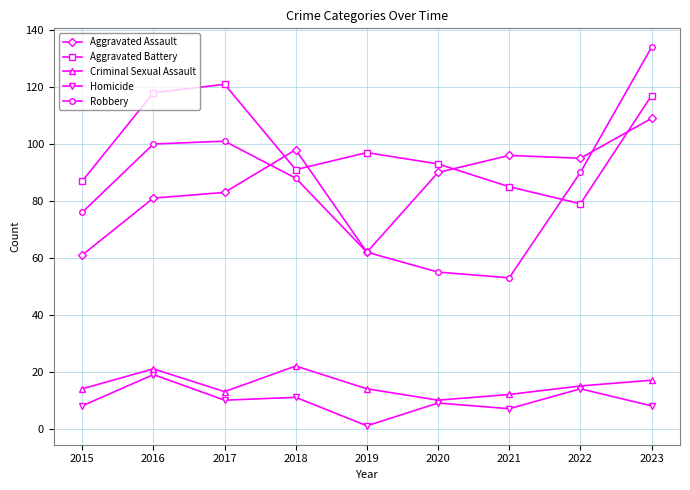

Where is the first local maximum for Criminal Sexual Assault?

2016